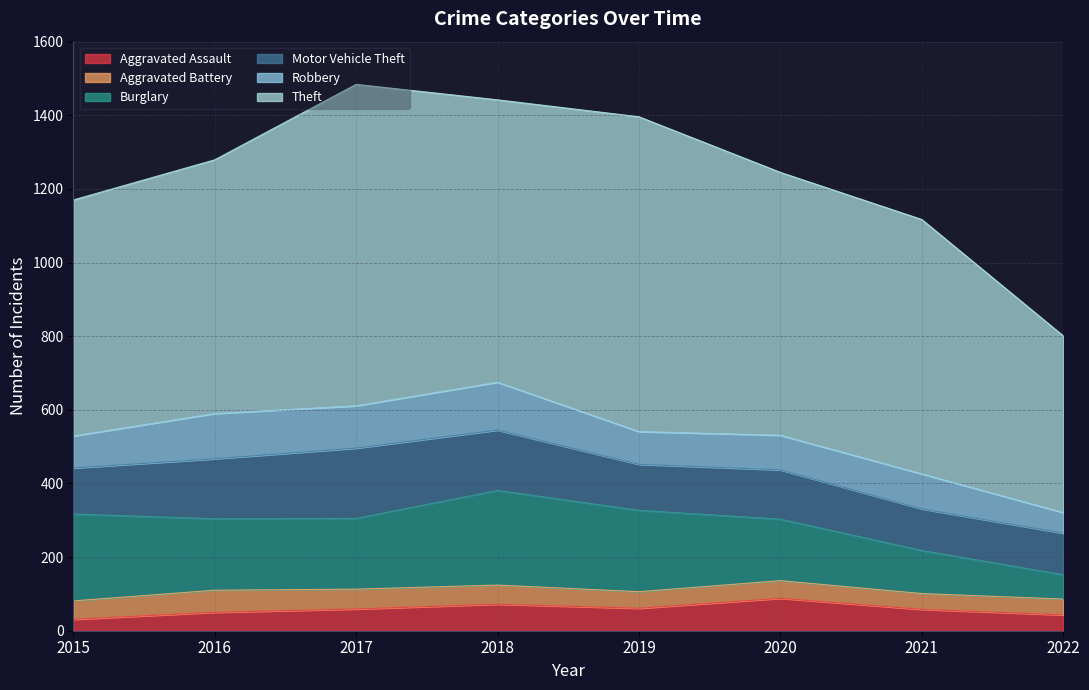

True or false: Motor Vehicle Theft has a value of 40 at 2019.

False